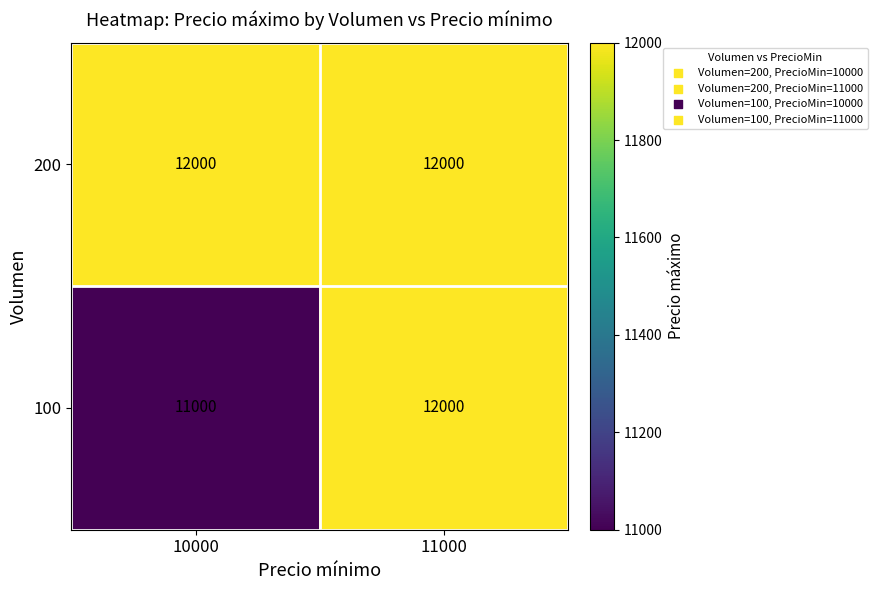

Is it true that 200 equals 16611 at 11000?

False